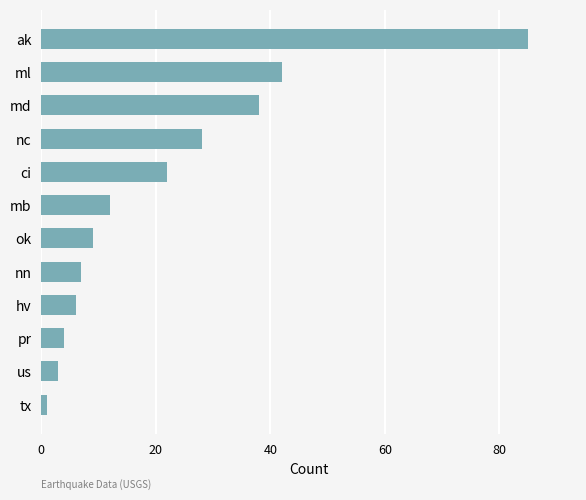

What is the difference between the values at nc and ok?

19